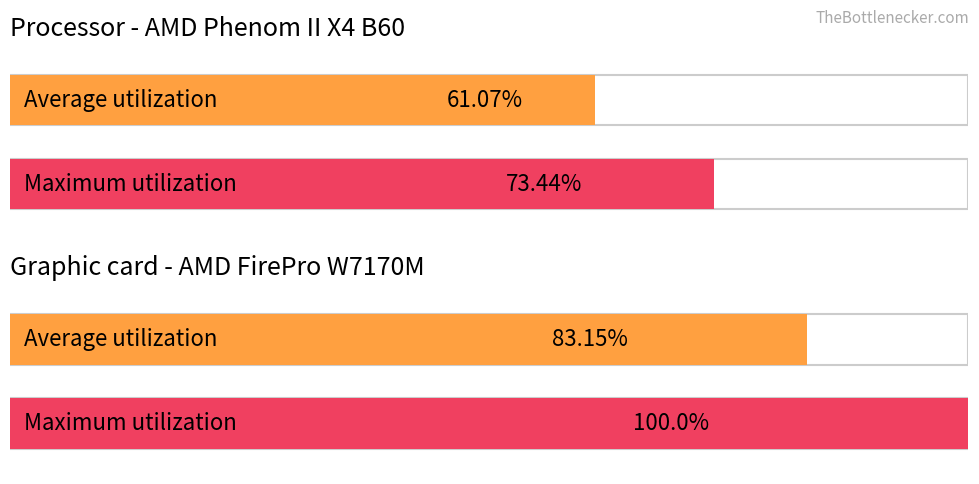

Rank the series by their average value, from highest to lowest.

Maximum utilization, Average utilization